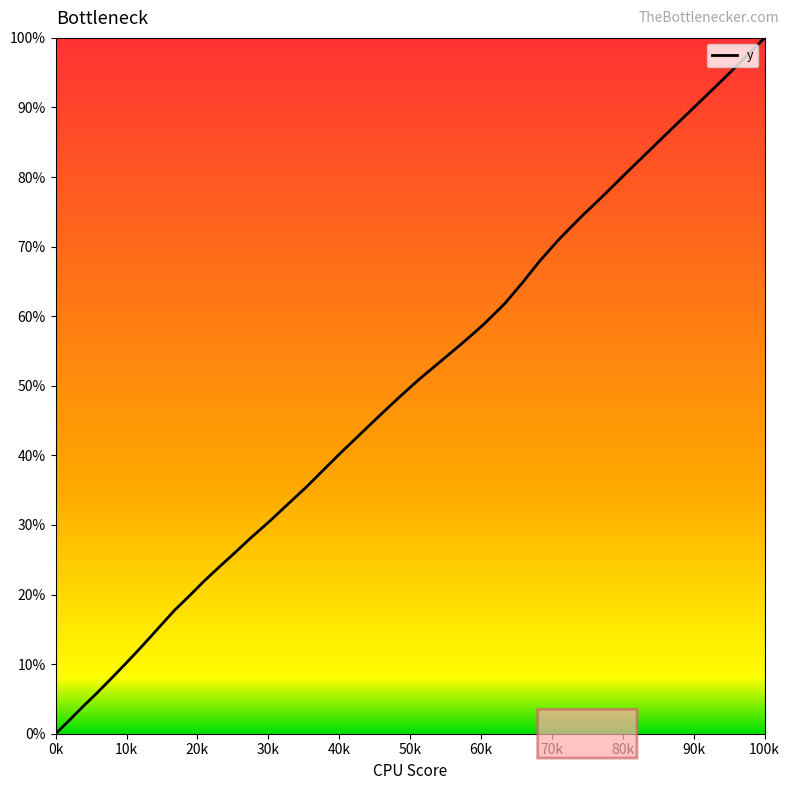

What is the greatest value displayed?

100.0